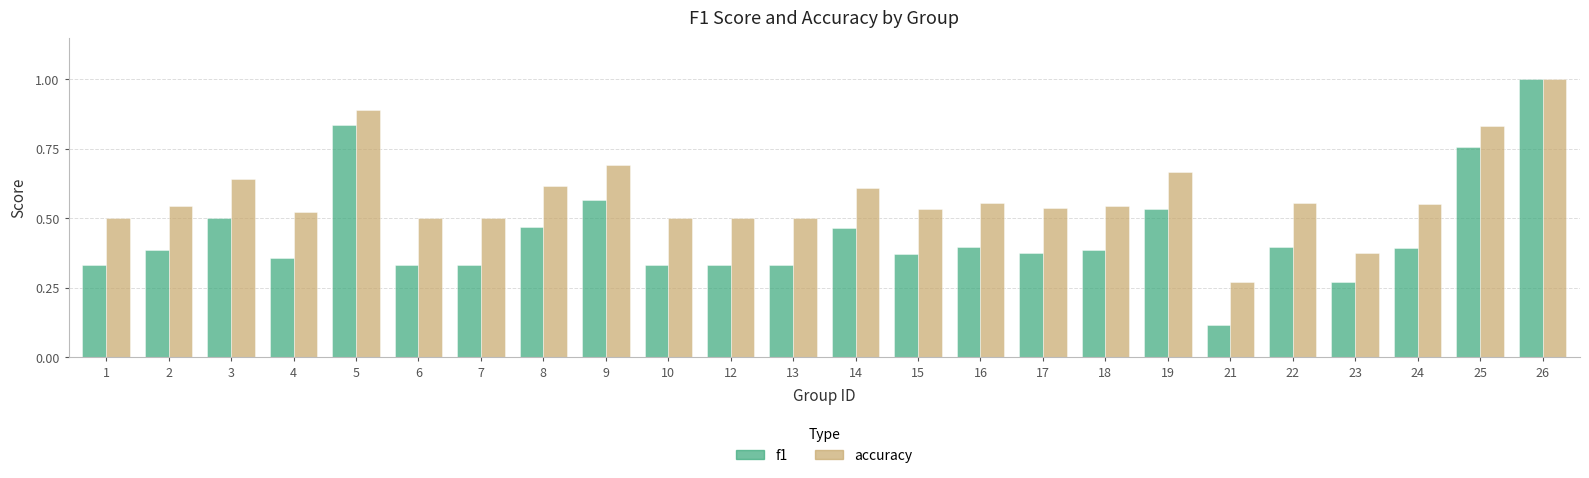

What is the sum of all f1 values?

10.6